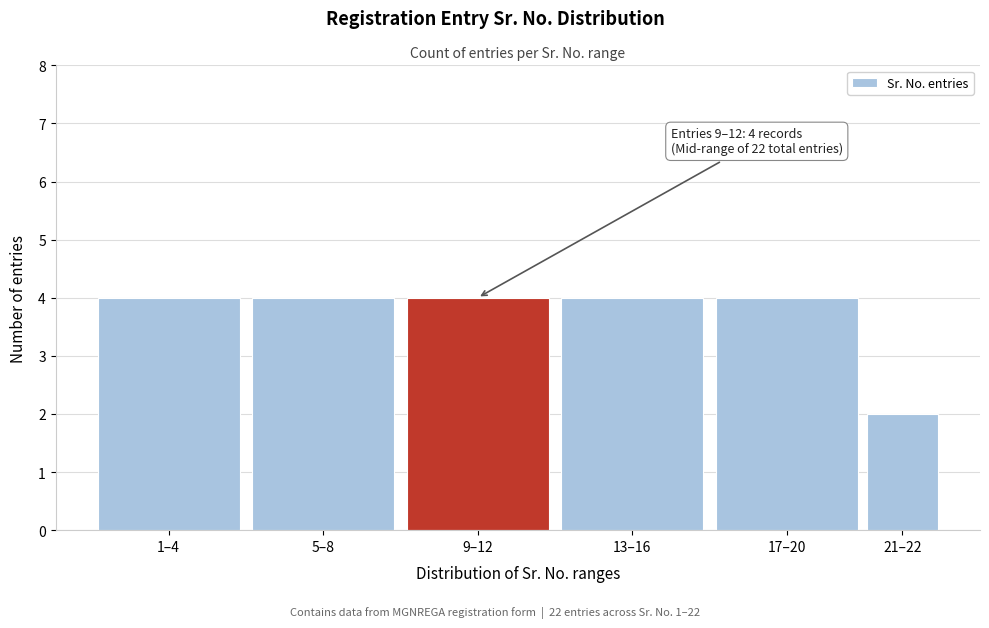

Reading left to right, what are all the values shown in this chart?

4	4	4	4	4	2